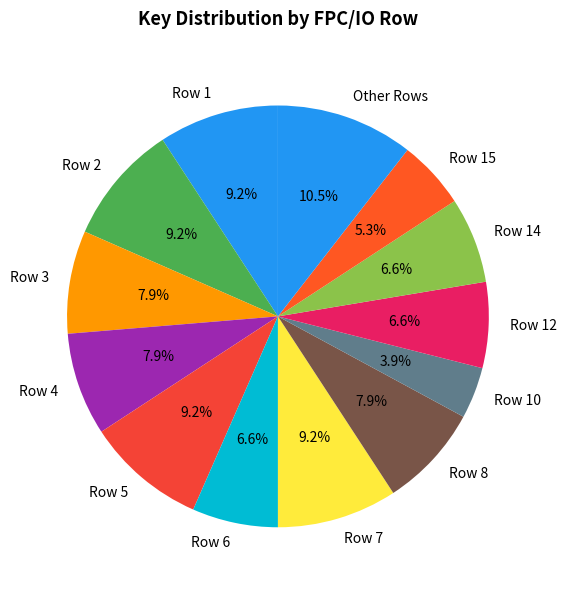

What is the smallest slice in the pie chart?

Row 10